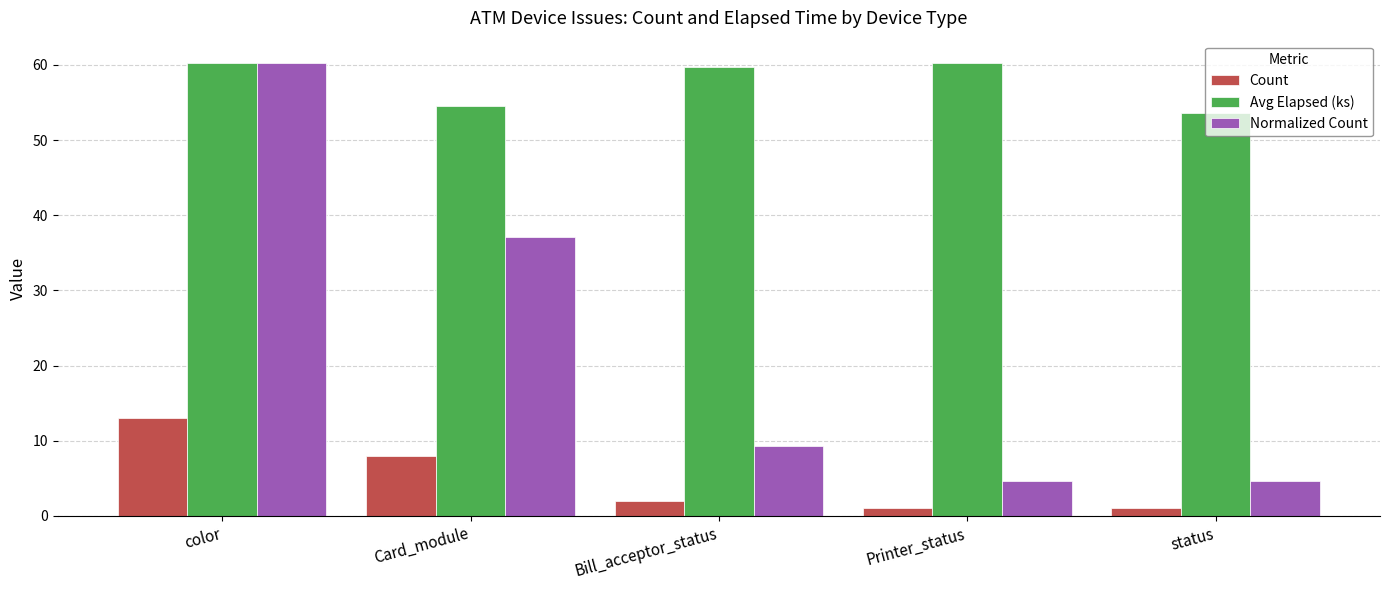

What is the value of the Count bar at the 1st from the left?

13.0